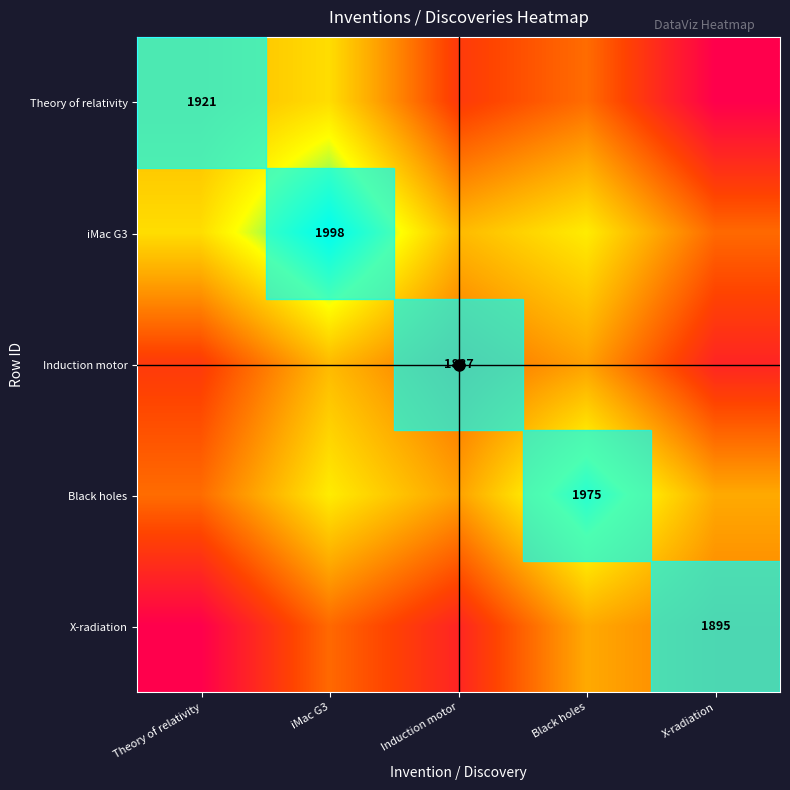

Is it true that iMac G3 equals 3355.2 at iMac G3?

False